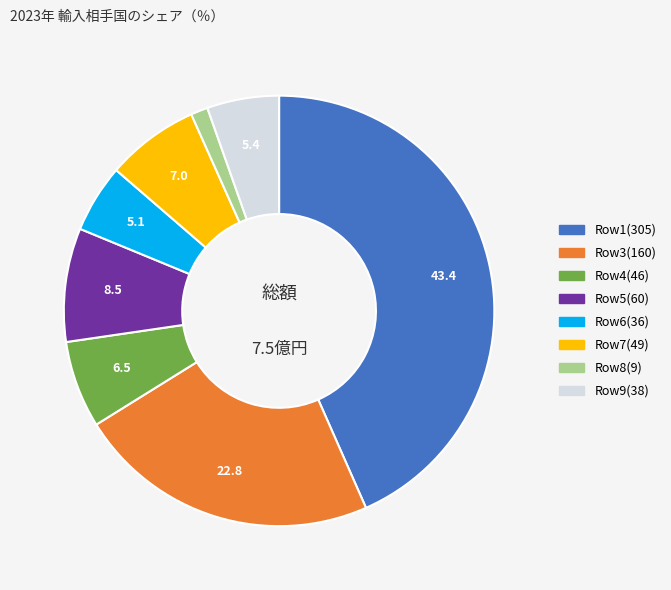

Does any single category account for the majority?

No